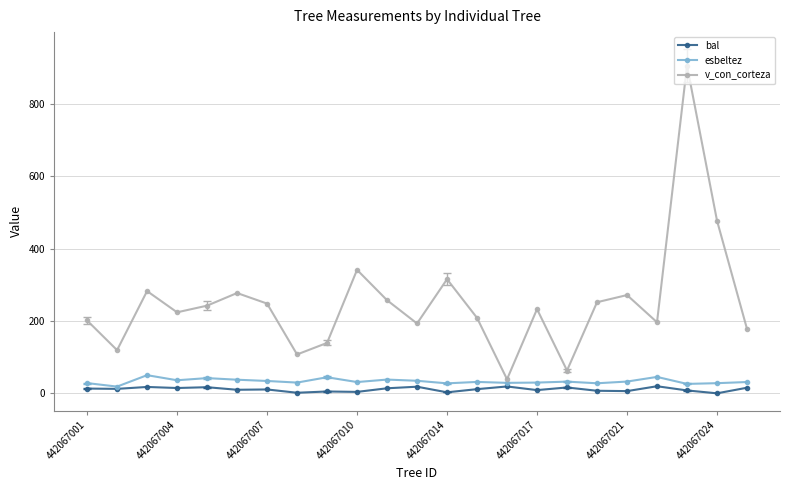

Which series has the largest total across all categories?

v_con_corteza